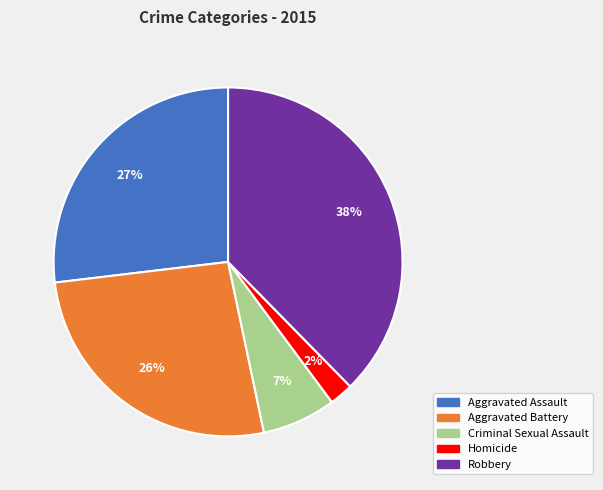

Is it true that Aggravated Battery is 12% of the pie?

False